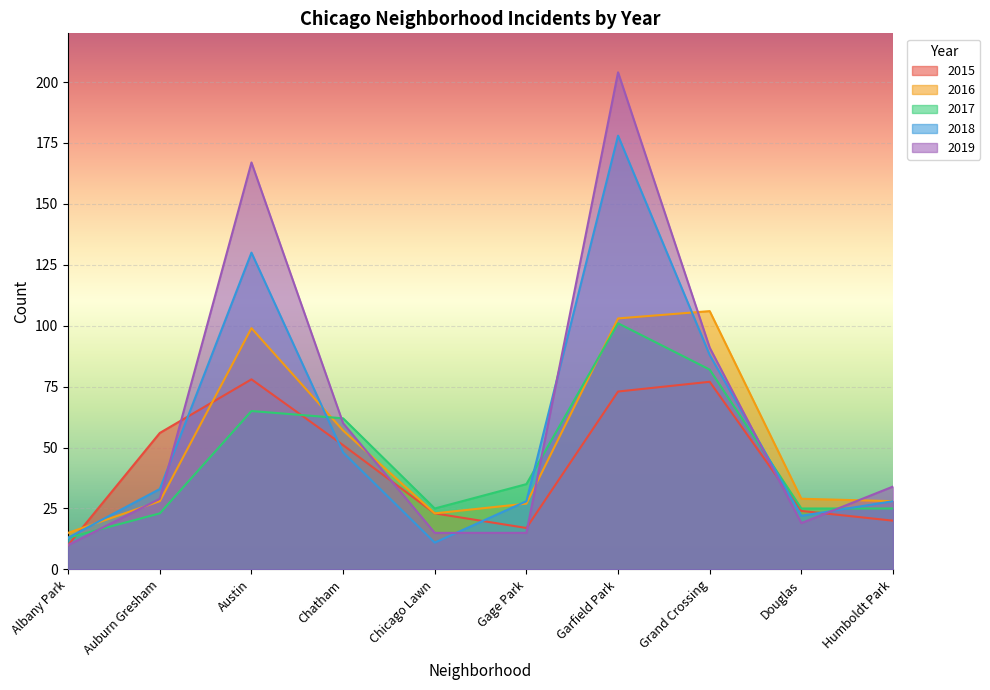

Is it true that 2016 equals 7 at Auburn Gresham?

False